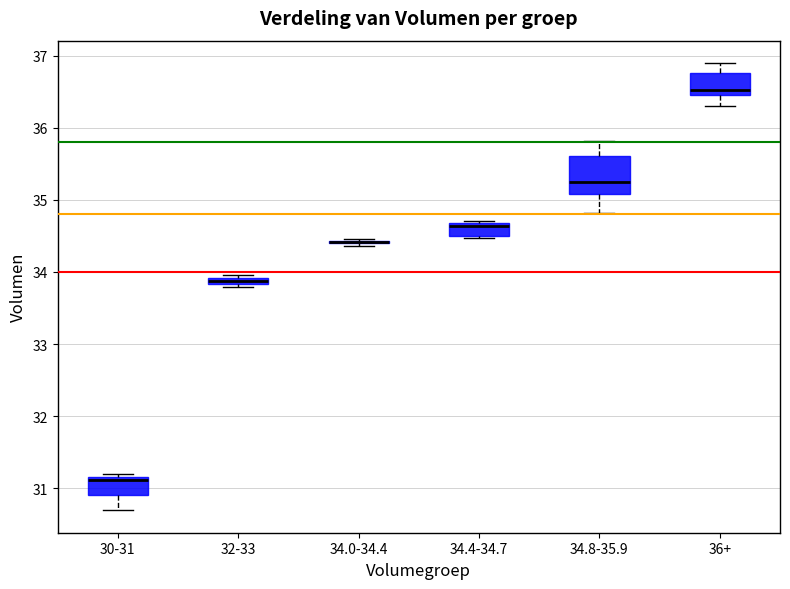

Which box is the tallest, from its lower edge to its upper edge?

34.8-35.9